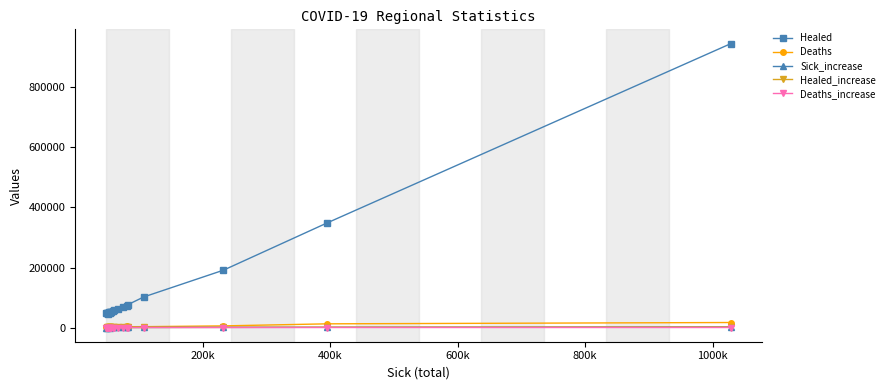

What is the highest value of the Healed series?

946370